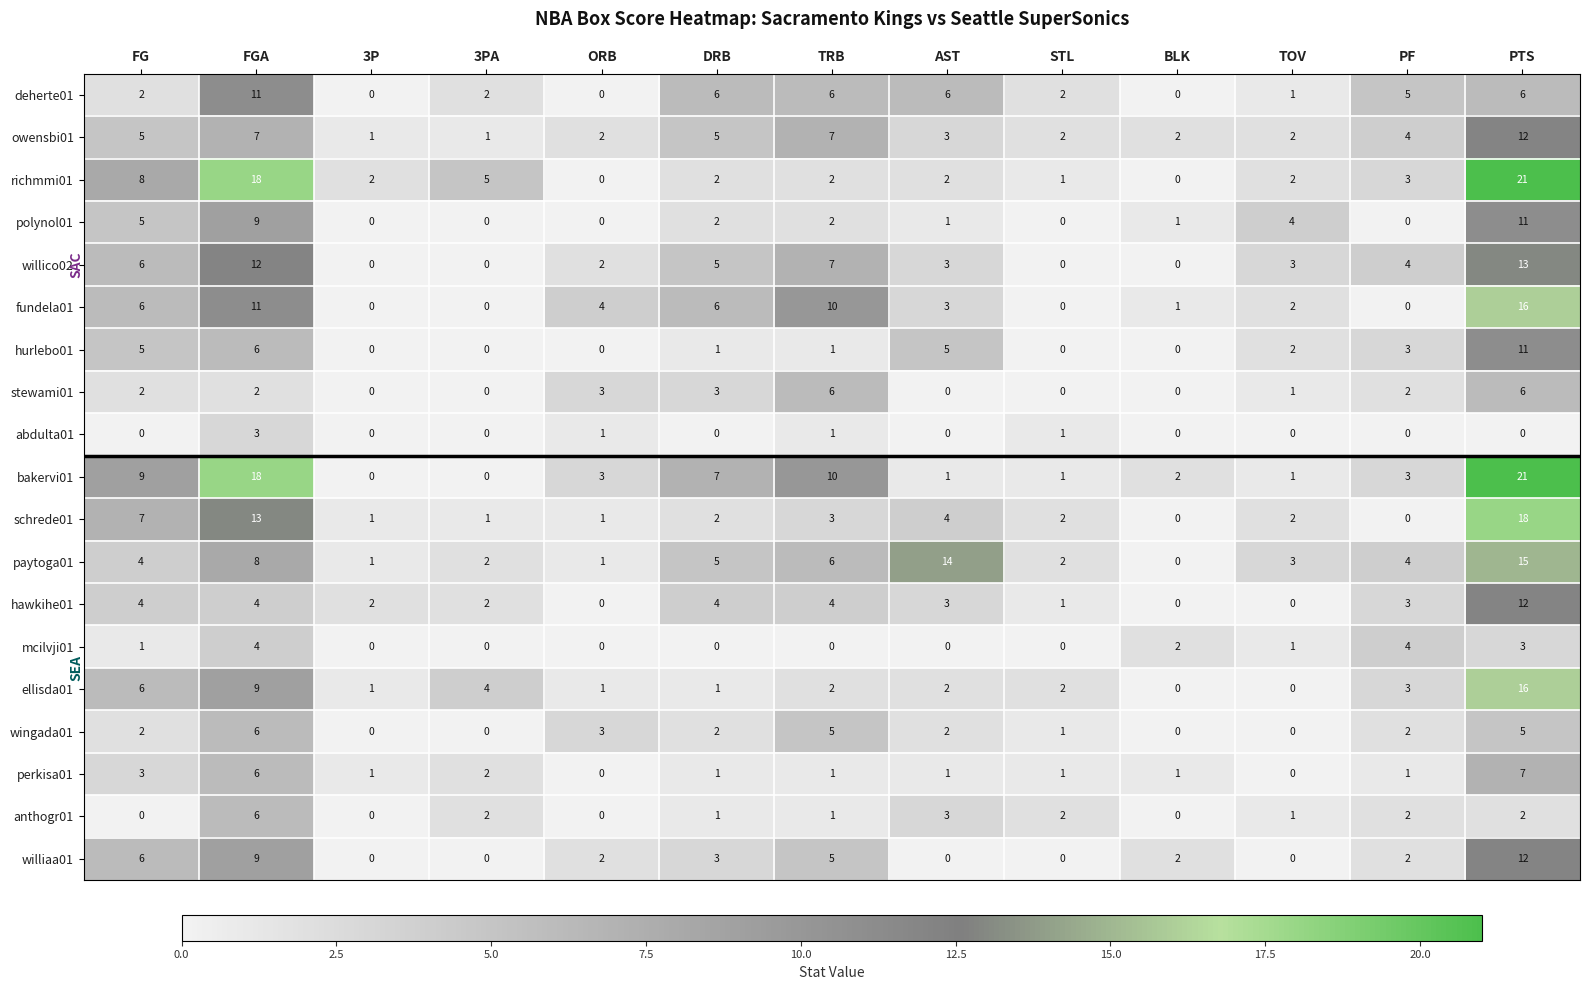

How many positive values does the schrede01 series have?

11